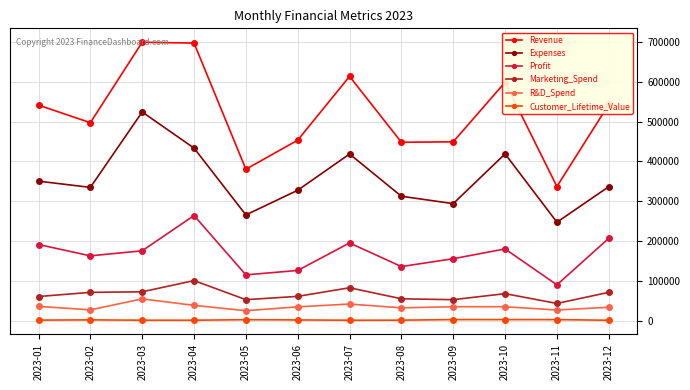

List the series in order of their peak value, highest first.

Revenue, Expenses, Profit, Marketing_Spend, R&D_Spend, Customer_Lifetime_Value